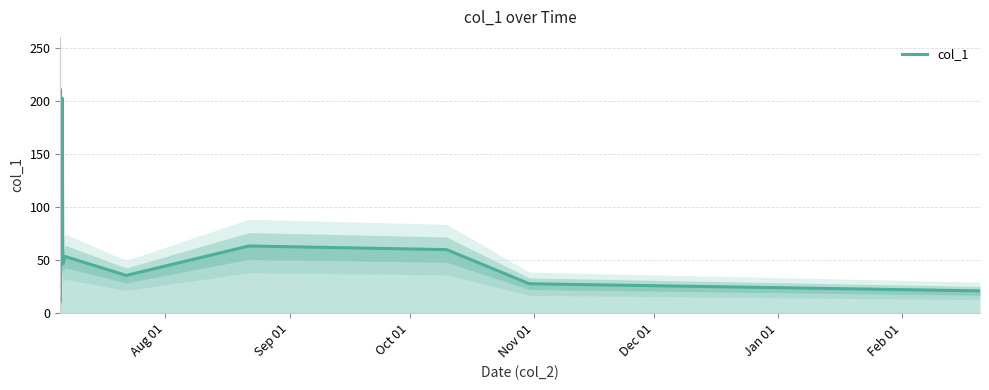

Does the chart have visible grid lines?

Yes